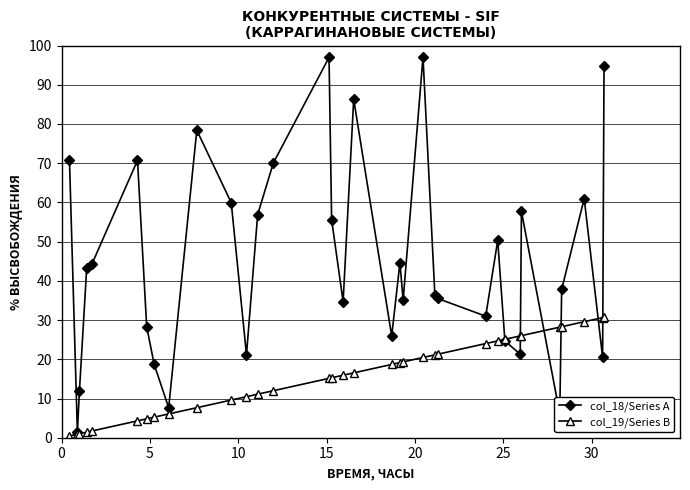

Which series has the largest total across all categories?

col_18/Series A